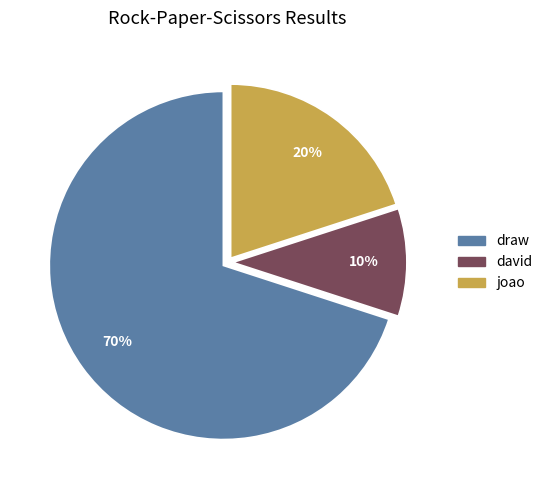

How many segments does this pie chart have?

3